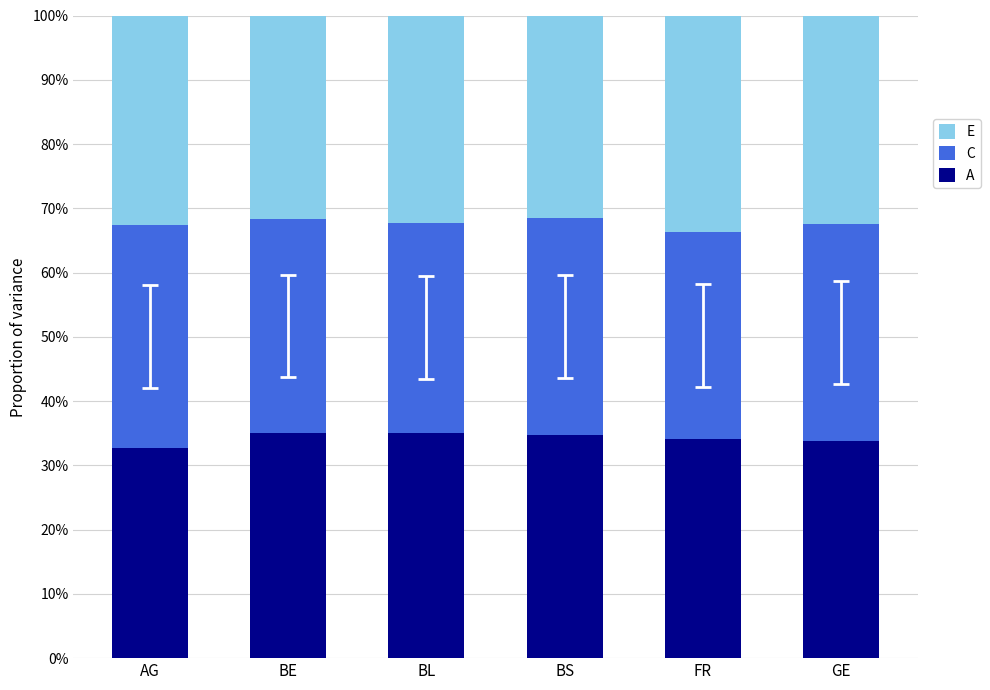

Are the bars grouped side by side (vs. stacked)?

No